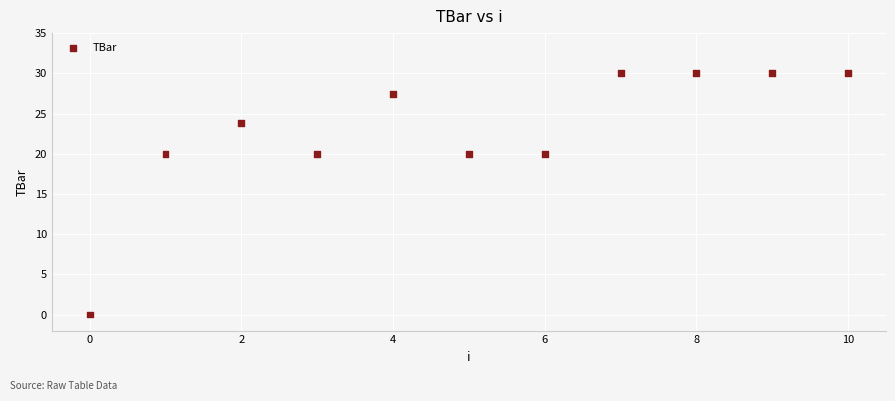

What is the average Y value?

22.8